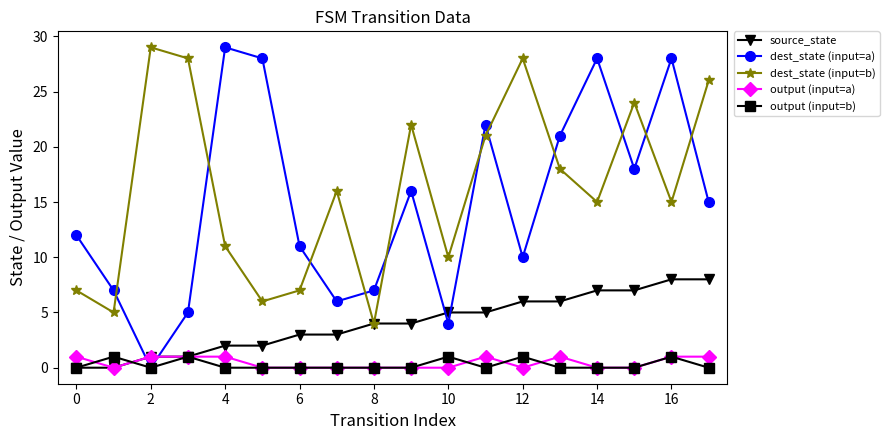

Count the number of categories in the chart.

18